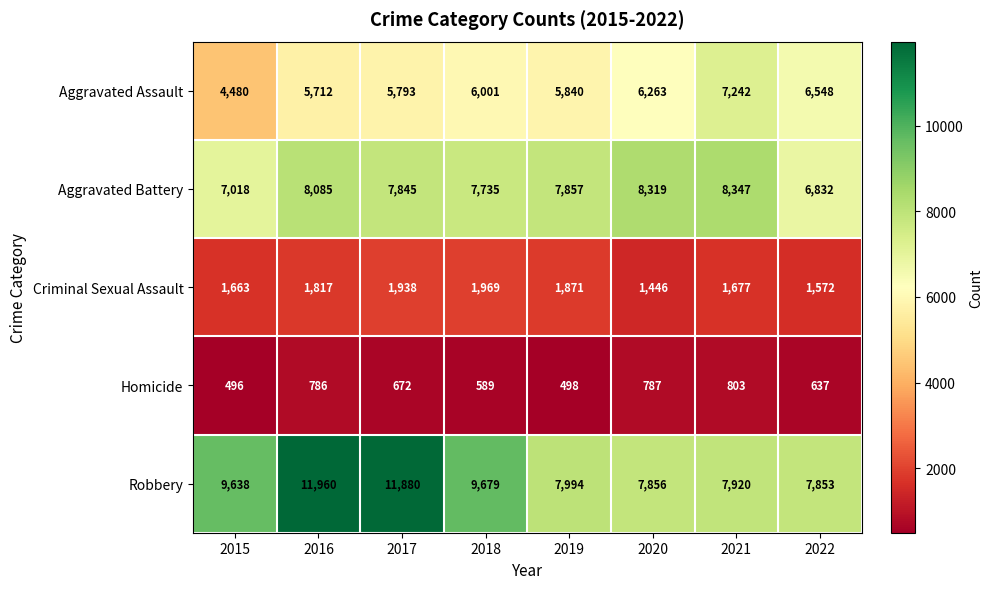

How many categories are shown in the chart?

8